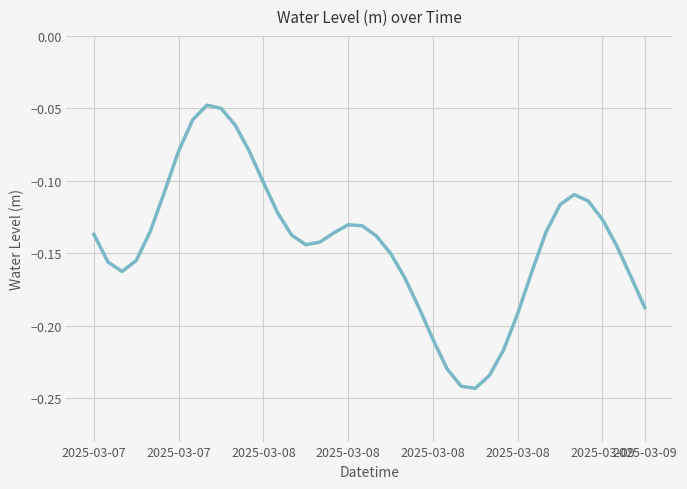

Is this an area chart (filled region under the line)?

No